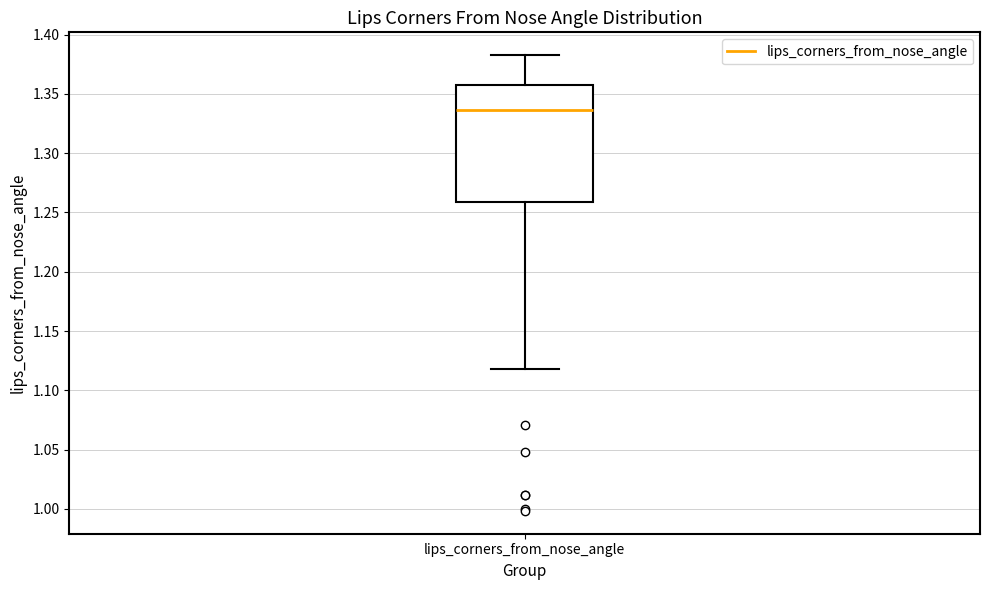

Where does the lower whisker of the box for lips_corners_from_nose_angle end on the y-axis? The values are not printed on the chart, so give them approximately, as read against the axis.

1.120